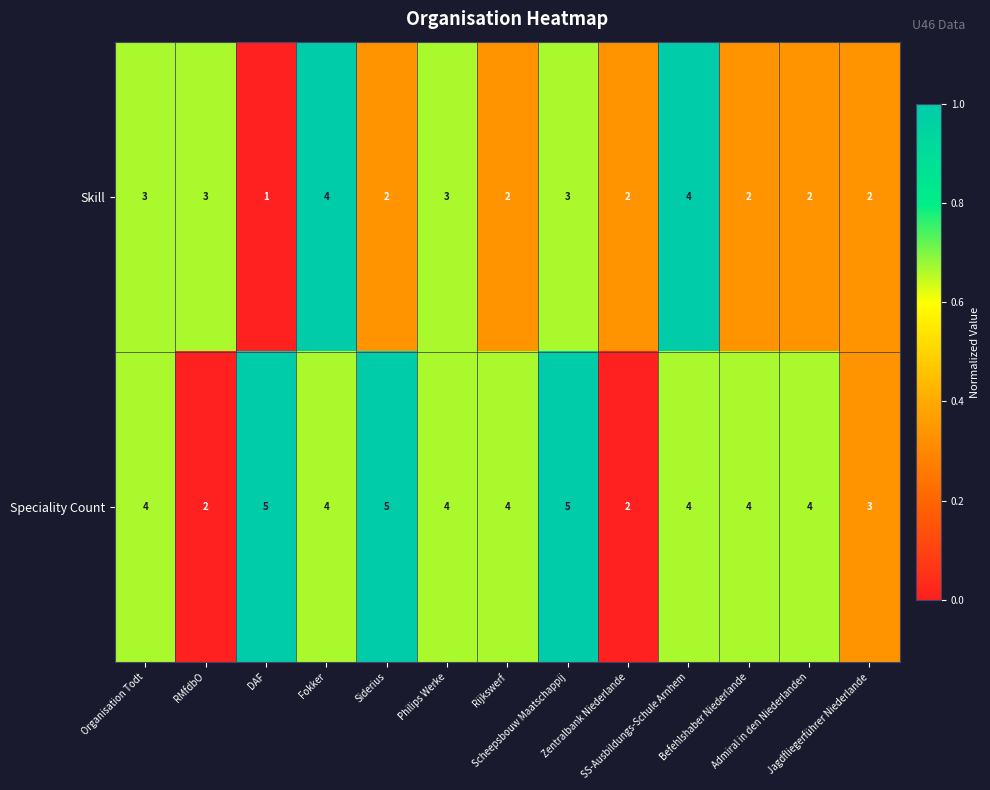

List the series in order of their peak value, highest first.

Speciality Count, Skill